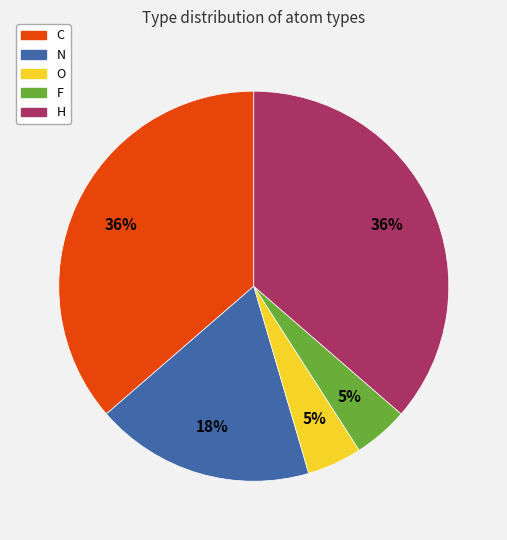

To the nearest percent, what is the average slice percentage?

20%